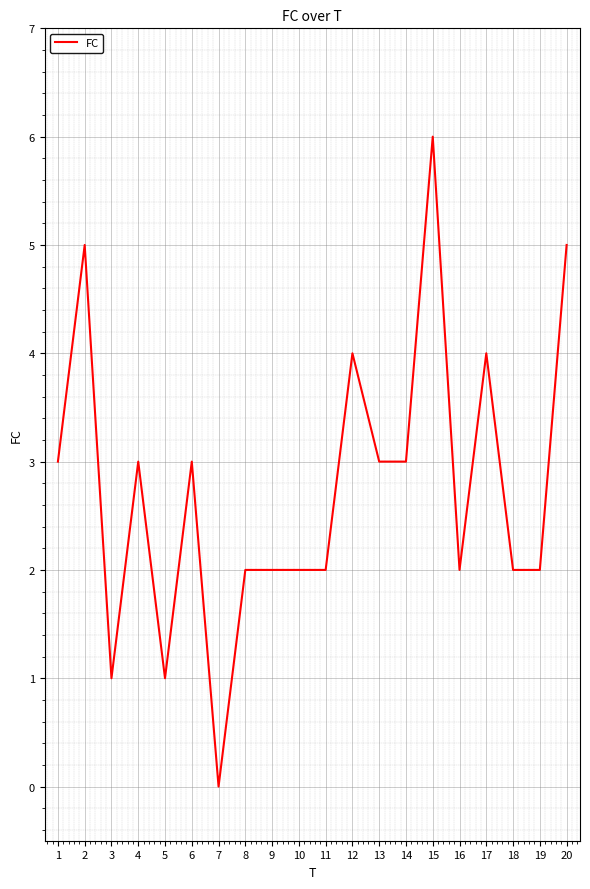

Where is the first local minimum?

3